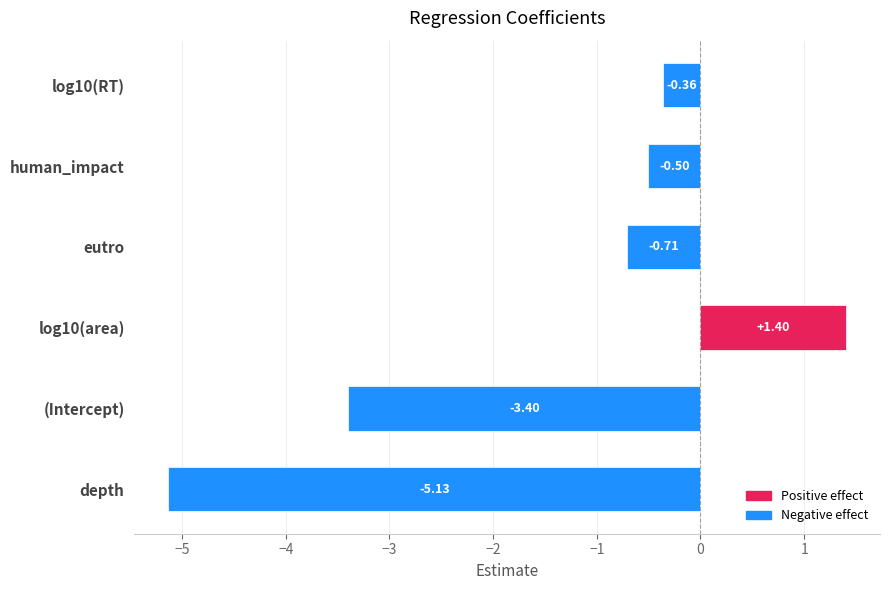

What is the maximum value shown in the chart?

1.4